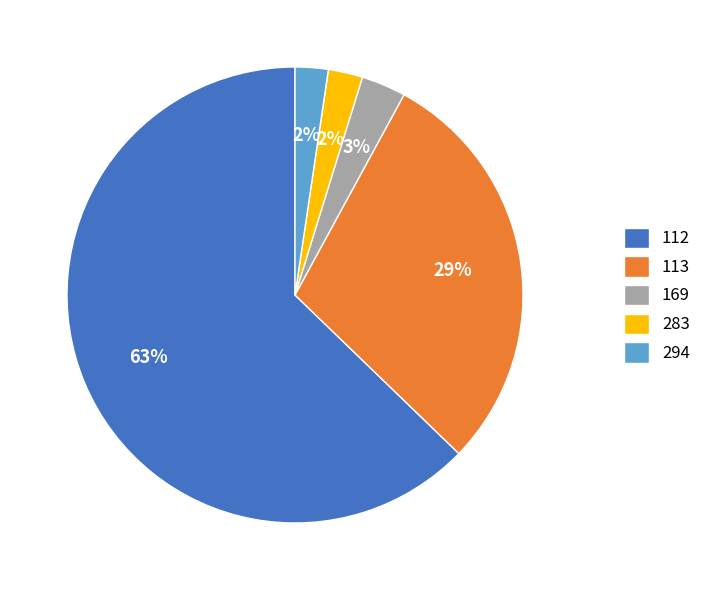

To the nearest percent, what is the difference between the 169 and 113 slice percentages?

26%